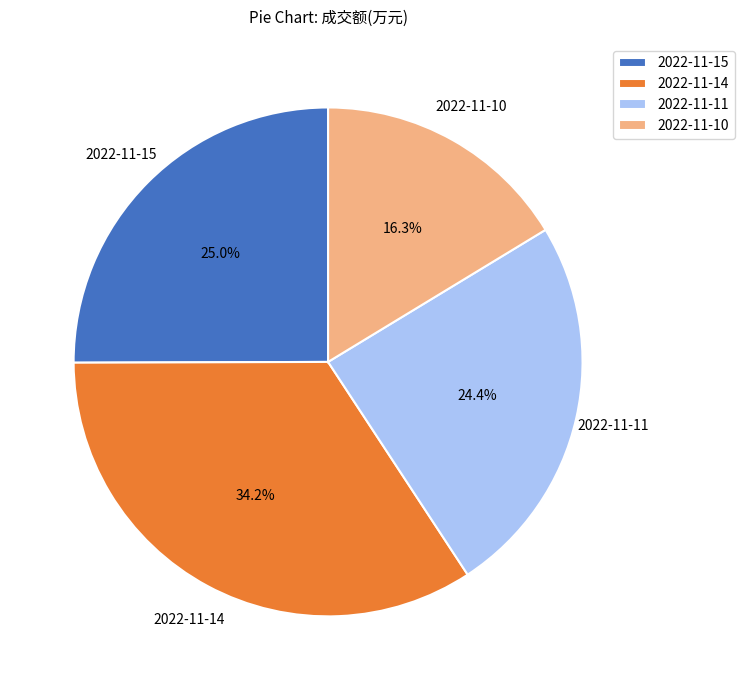

To the nearest percent, what is the difference between the 2022-11-10 and 2022-11-15 slice percentages?

9%